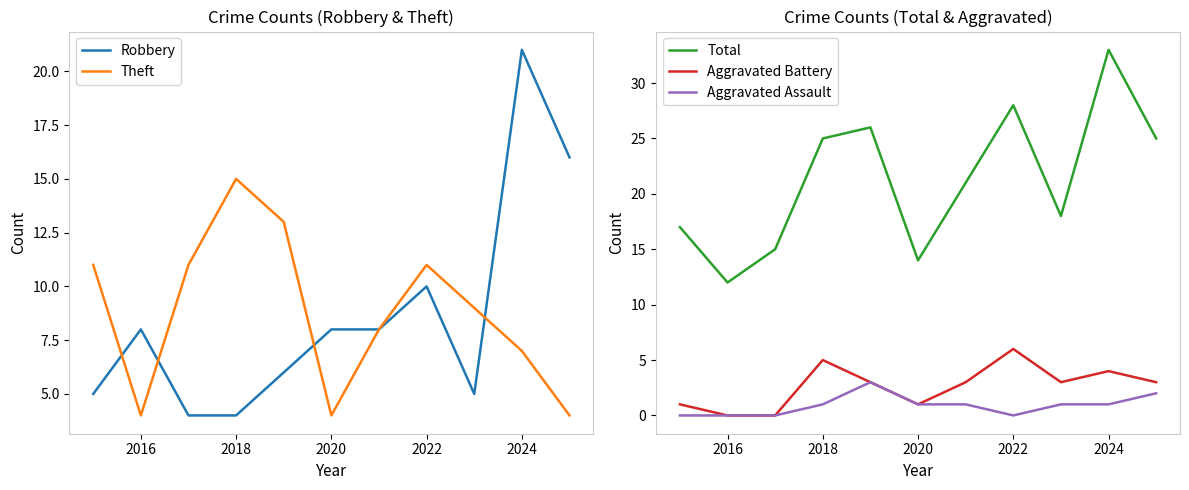

What is the average value of the Robbery series?

9